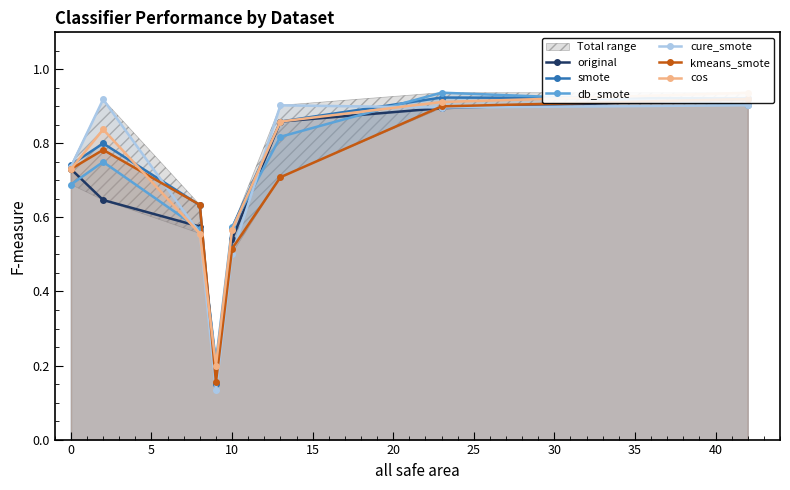

Is it true that cure_smote equals 0.2 at 0?

False